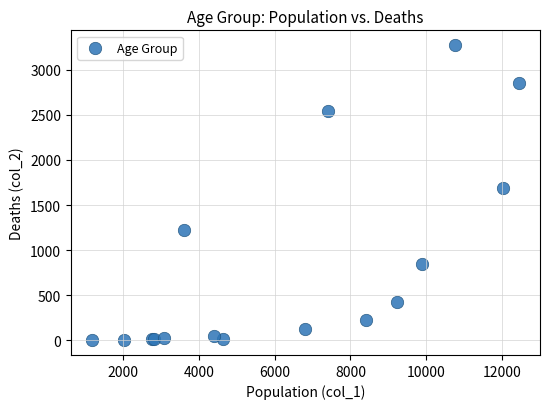

What Y value in the scatter plot is closest to 1638?

1690